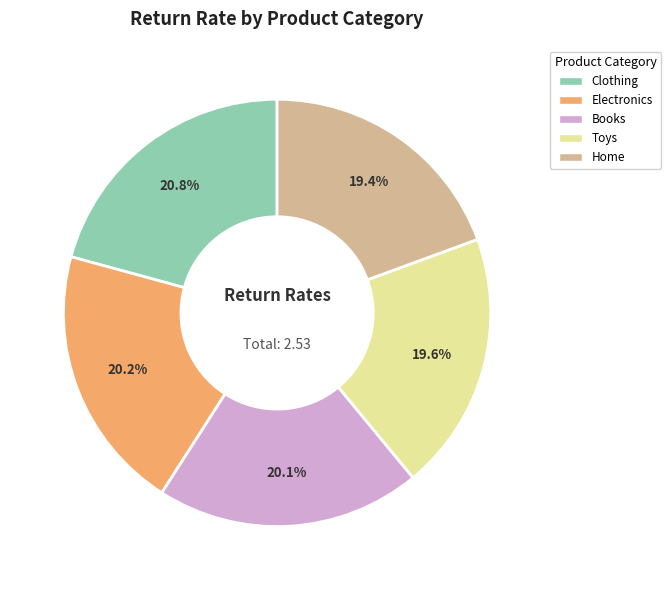

To the nearest percent, what is the combined percentage of Clothing and Toys?

40%